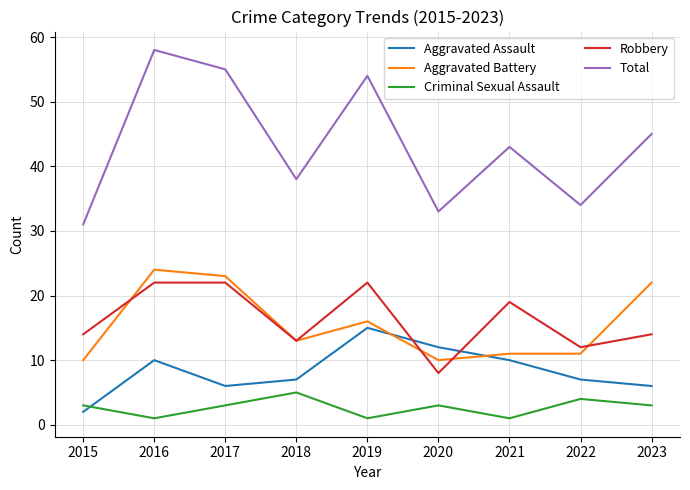

What are all the series names shown in the legend?

Aggravated Assault, Aggravated Battery, Criminal Sexual Assault, Robbery, Total